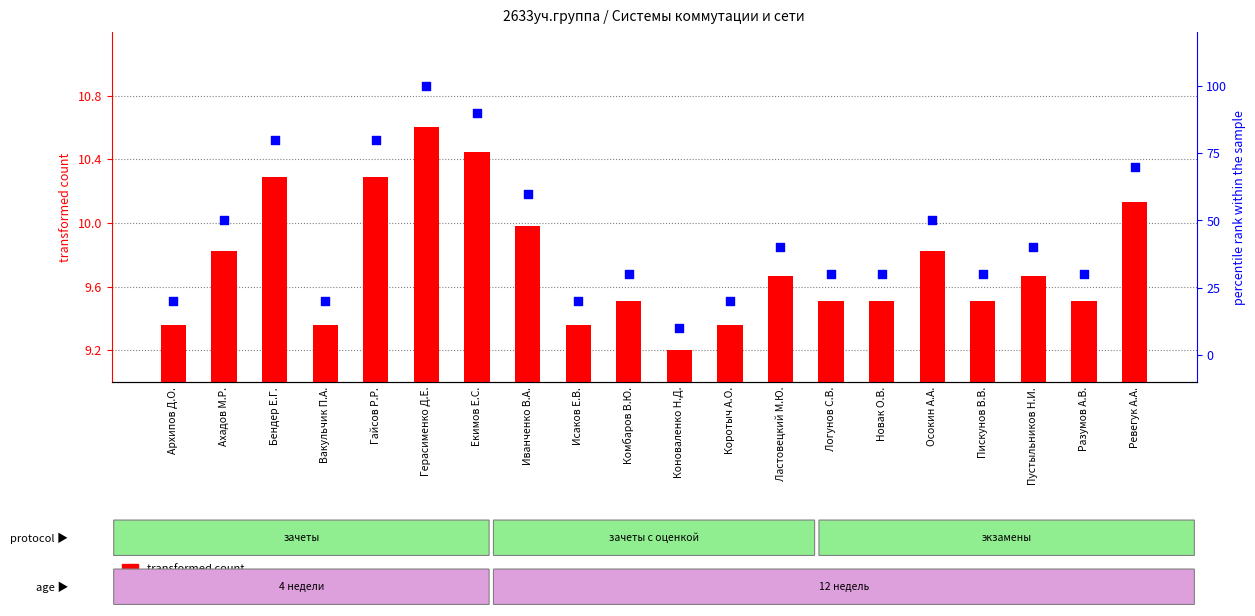

Which series contains the highest Y value?

percentile rank within the sample